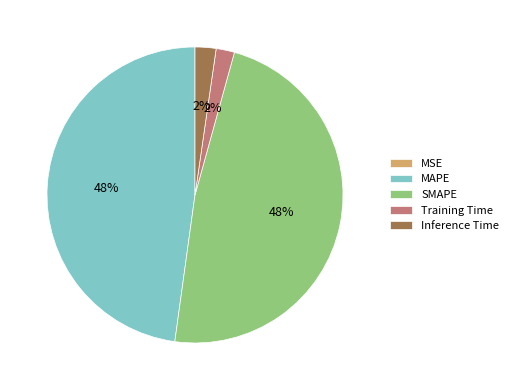

To the nearest percent, what is the difference between the Inference Time and MAPE slice percentages?

46%